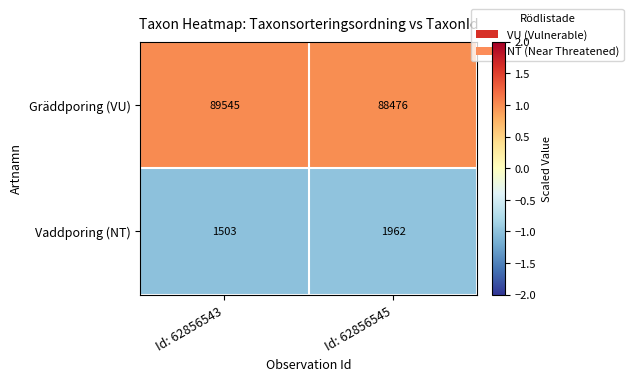

At which category is the sum across all series the highest?

Id: 62856543